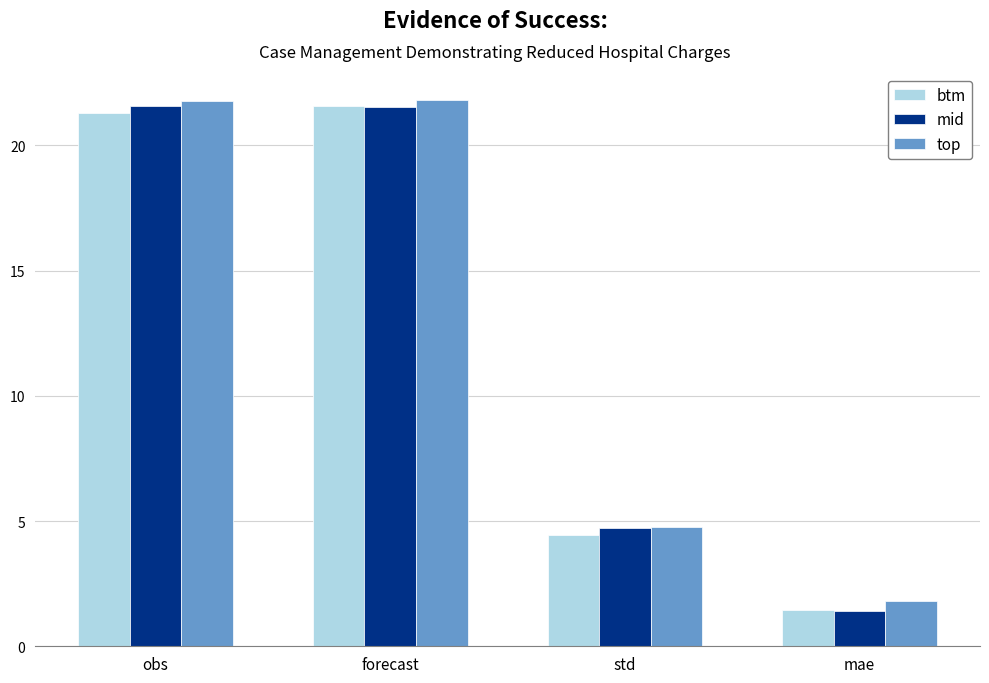

What position from the right is forecast?

3